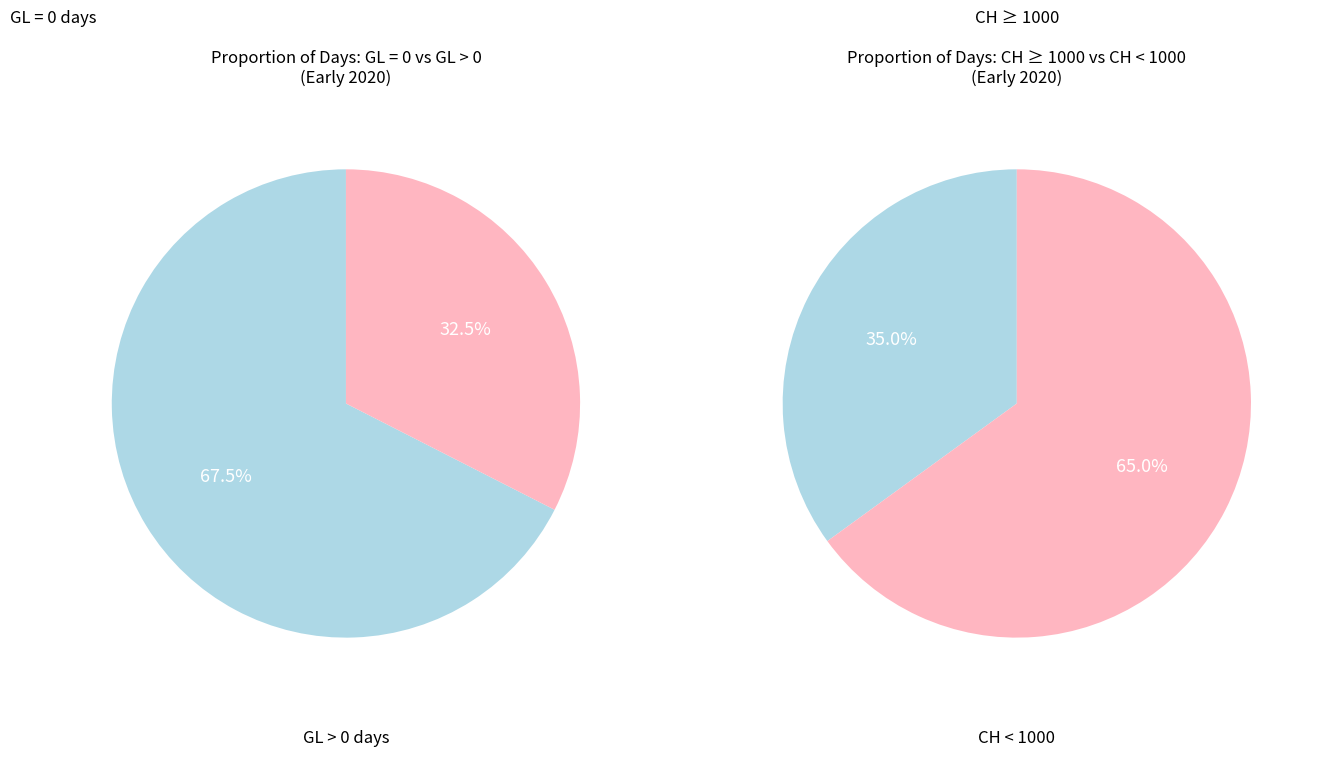

Is it true that 2 is 19% of the pie?

False